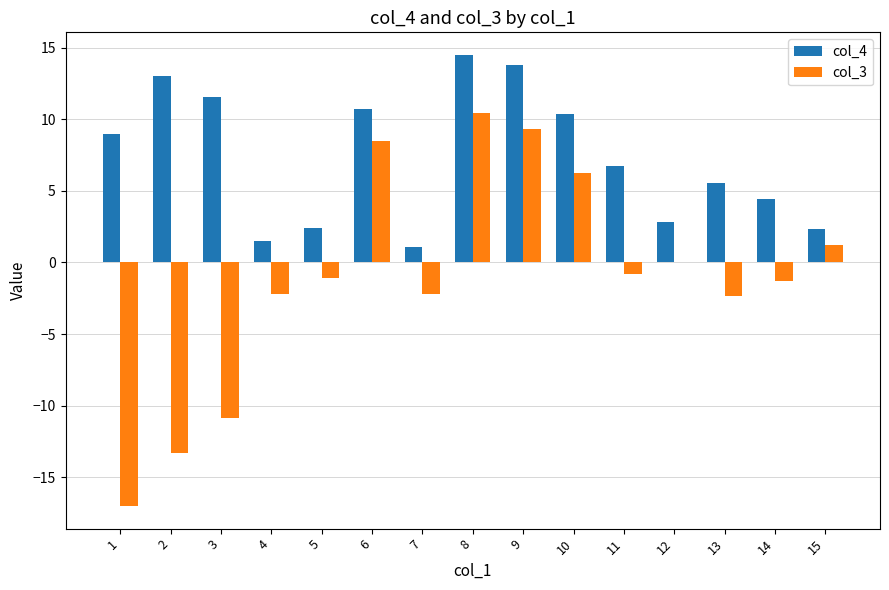

Is it true that col_4 equals 1.3 at 5?

False